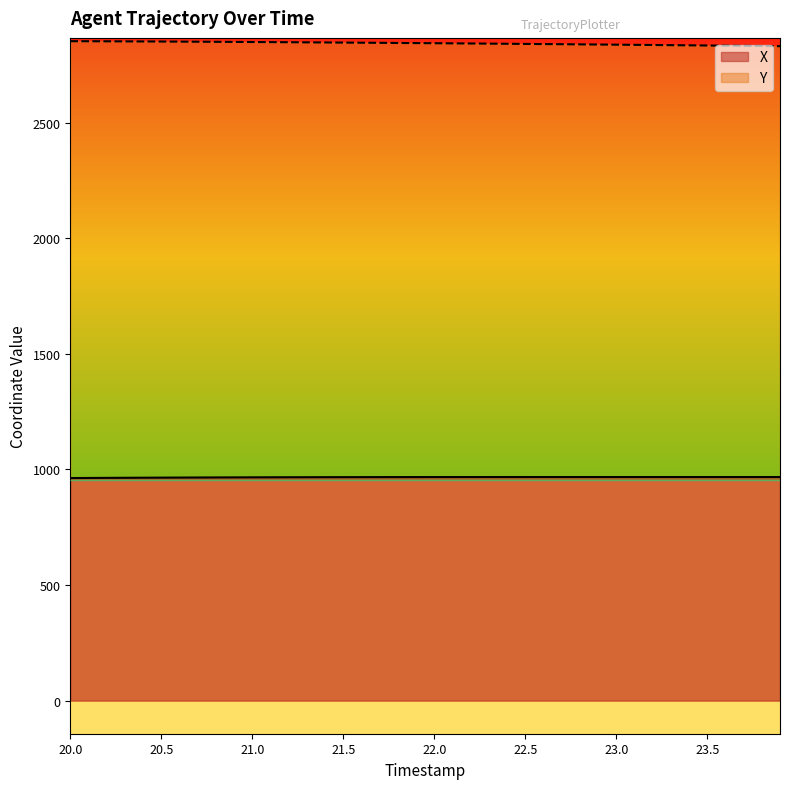

At which label does Y reach its minimum?

23.9